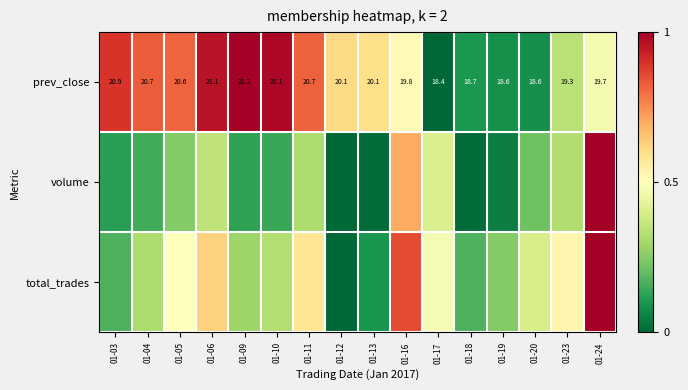

How many distinct data groups are displayed?

3